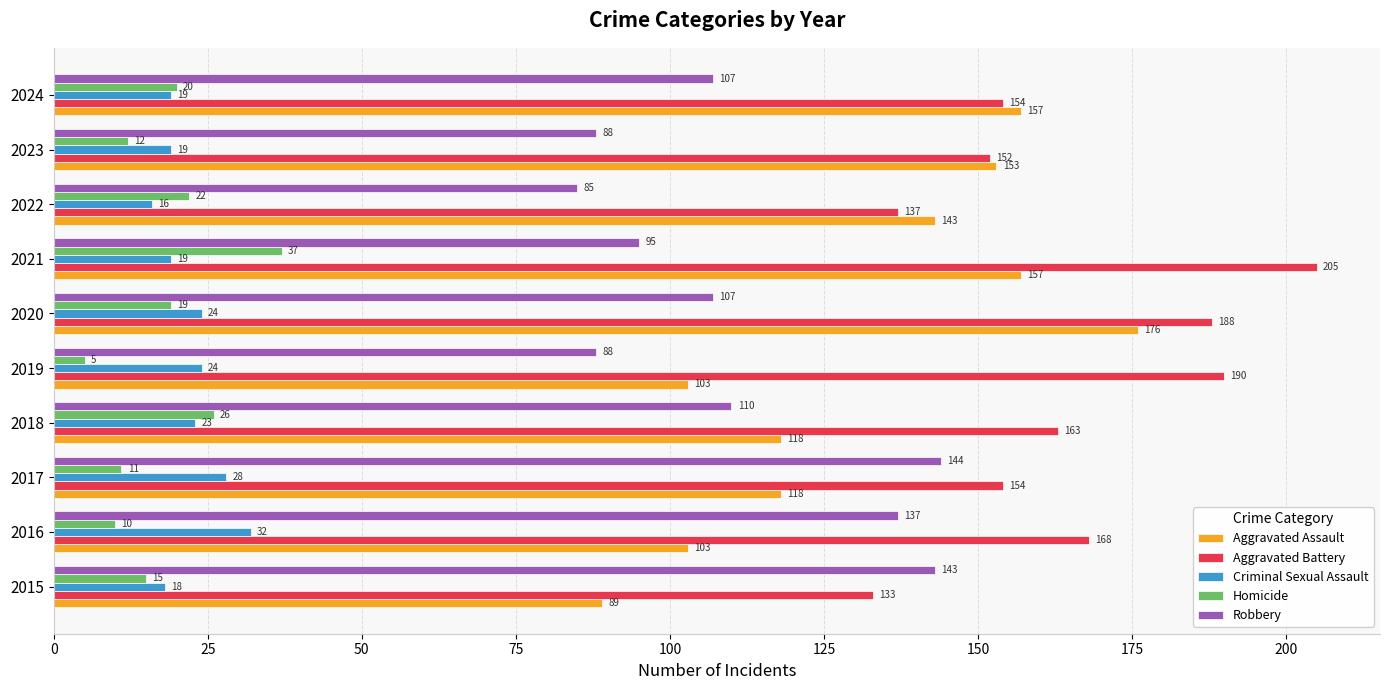

Which category has the lowest value across all series?

2019